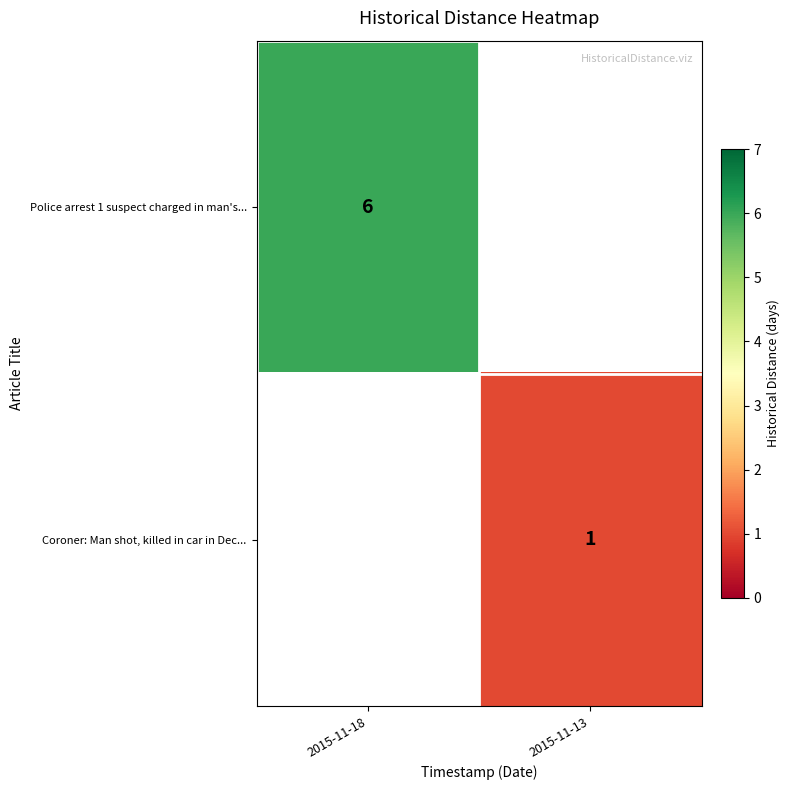

The Police arrest 1 suspect charged in man's... series shows 6 at 2015-11-18. True or false?

True